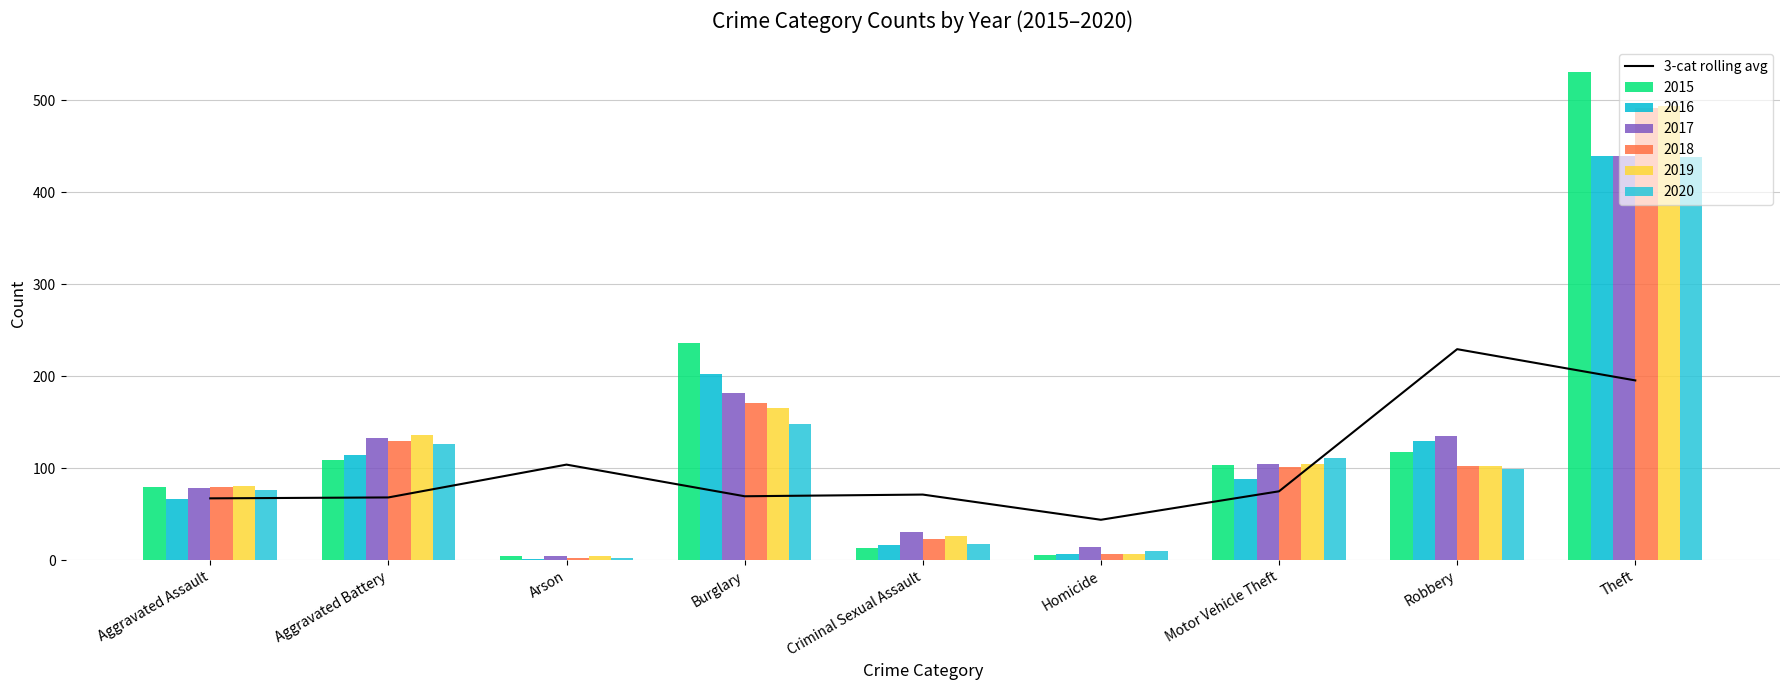

At which category does the chart reach its minimum across all series?

Homicide